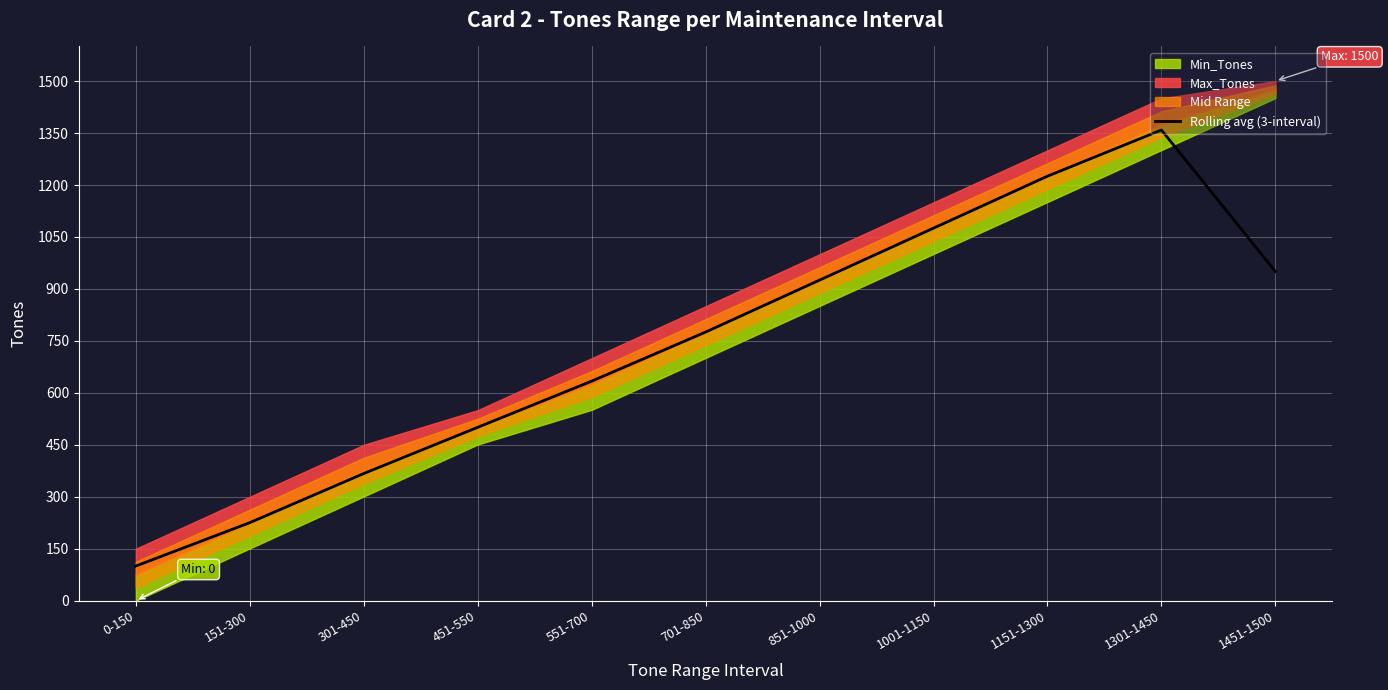

At which category does the chart reach its minimum across all series?

0-150